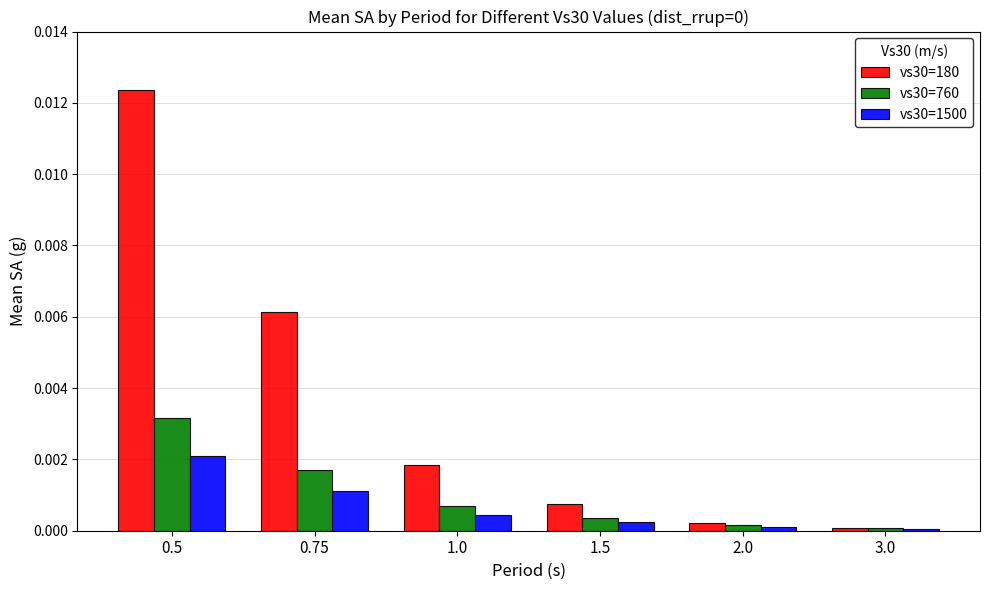

Is it true that vs30=760 equals 0.0 at 0.75?

True